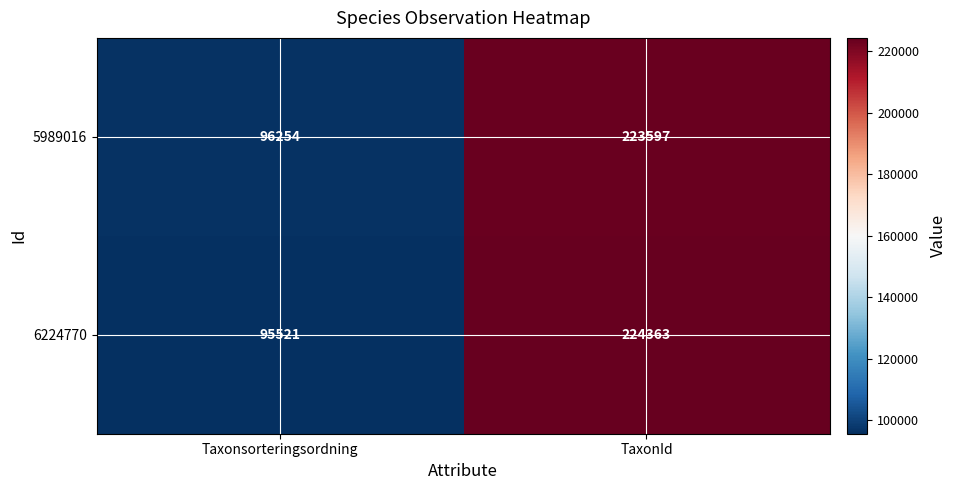

Which category has the highest value across all series?

TaxonId